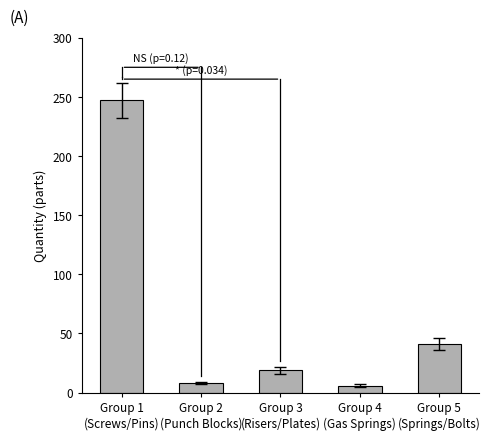

What is the sum of all values?

321